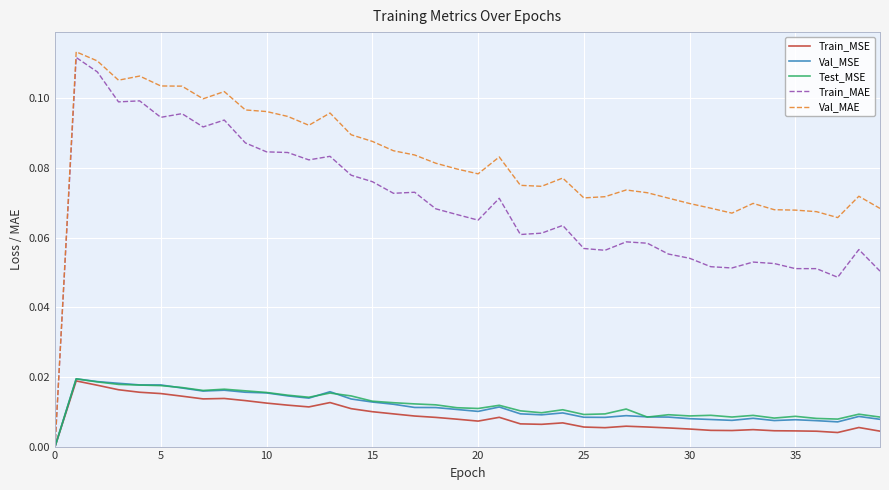

Which series has the largest total across all categories?

Val_MAE